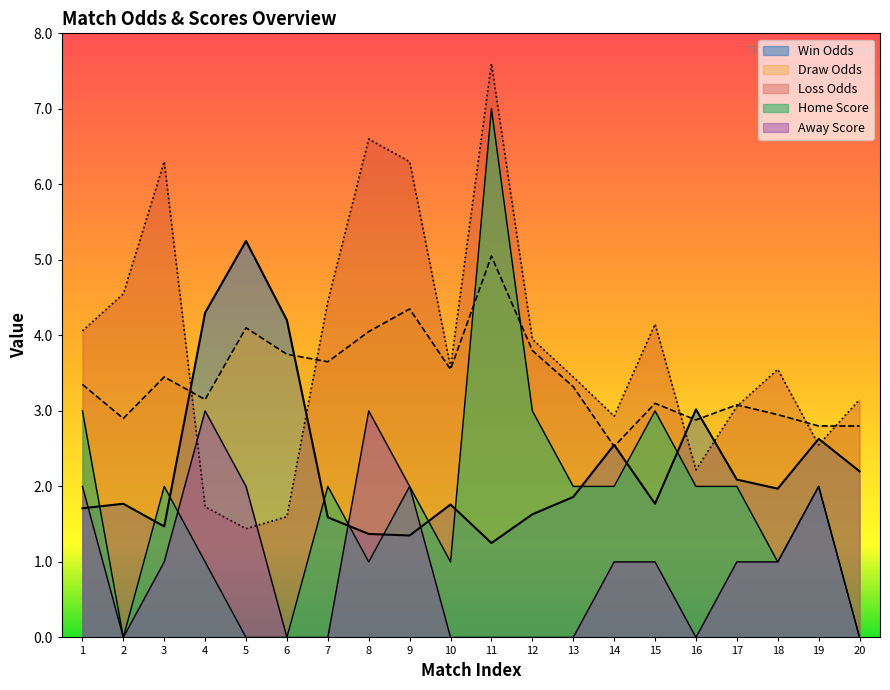

Between which two adjacent categories do Win Odds and Home Score first intersect?

1 and 2